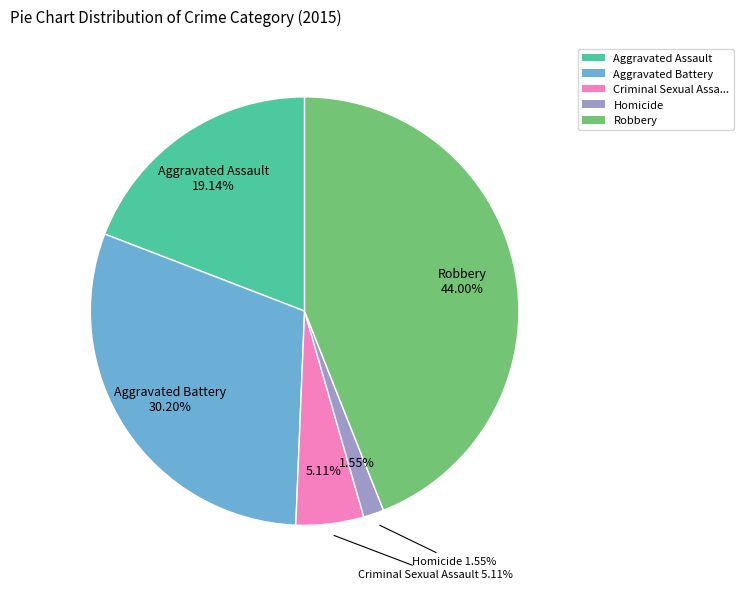

Which category has the biggest portion of the pie?

Robbery